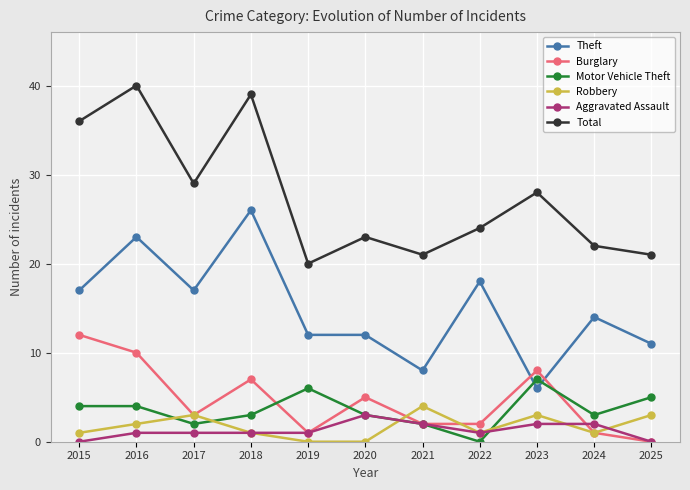

Reading left to right, what are all the values shown in this chart?

Theft: 2015=17	2016=23	2017=17	2018=26	2019=12	2020=12	2021=8	2022=18	2023=6	2024=14	2025=11
Burglary: 2015=12	2016=10	2017=3	2018=7	2019=1	2020=5	2021=2	2022=2	2023=8	2024=1	2025=0
Motor Vehicle Theft: 2015=4	2016=4	2017=2	2018=3	2019=6	2020=3	2021=2	2022=0	2023=7	2024=3	2025=5
Robbery: 2015=1	2016=2	2017=3	2018=1	2019=0	2020=0	2021=4	2022=1	2023=3	2024=1	2025=3
Aggravated Assault: 2015=0	2016=1	2017=1	2018=1	2019=1	2020=3	2021=2	2022=1	2023=2	2024=2	2025=0
Total: 2015=36	2016=40	2017=29	2018=39	2019=20	2020=23	2021=21	2022=24	2023=28	2024=22	2025=21